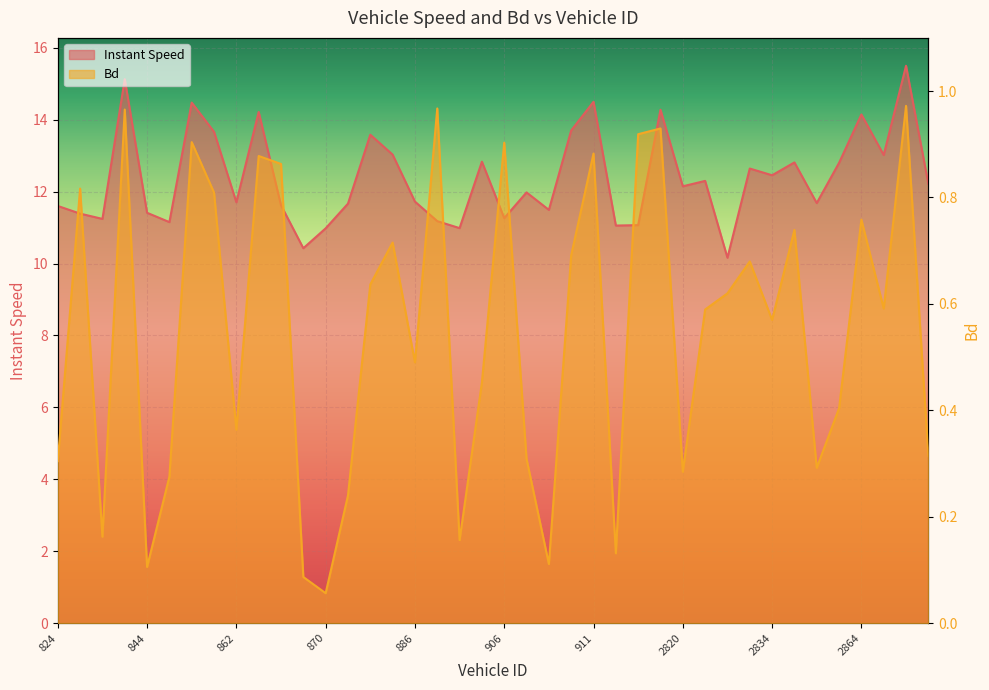

Reading left to right, list all the values displayed in this chart.

instspeed: 824=11.6	827=11.4	832=11.2	836=15.1	844=11.4	849=11.2	852=14.5	859=13.7	862=11.7	864=14.2	867=11.6	869=10.4	870=11.0	872=11.7	877=13.6	885=13.0	886=11.7	888=11.2	893=11.0	904=12.8	906=11.3	907=12.0	908=11.5	910=13.7	911=14.5	912=11.1	913=11.1	2818=14.3	2820=12.1	2821=12.3	2829=10.2	2833=12.6	2834=12.5	2843=12.8	2847=11.7	2855=12.8	2864=14.1	2871=13.0	2875=15.5	2881=12.2
Bd: 824=0.3	827=0.8	832=0.2	836=1.0	844=0.1	849=0.3	852=0.9	859=0.8	862=0.4	864=0.9	867=0.9	869=0.1	870=0.1	872=0.2	877=0.6	885=0.7	886=0.5	888=1.0	893=0.2	904=0.5	906=0.9	907=0.3	908=0.1	910=0.7	911=0.9	912=0.1	913=0.9	2818=0.9	2820=0.3	2821=0.6	2829=0.6	2833=0.7	2834=0.6	2843=0.7	2847=0.3	2855=0.4	2864=0.8	2871=0.6	2875=1.0	2881=0.3